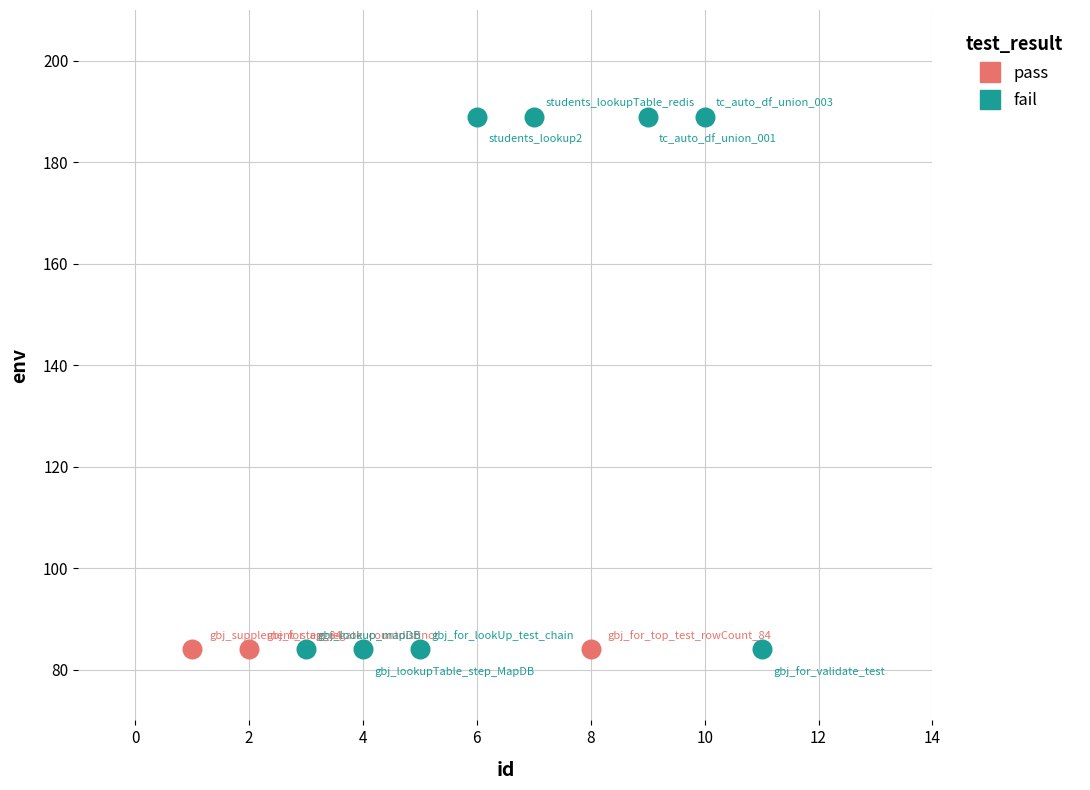

Which series reaches the maximum Y coordinate?

fail